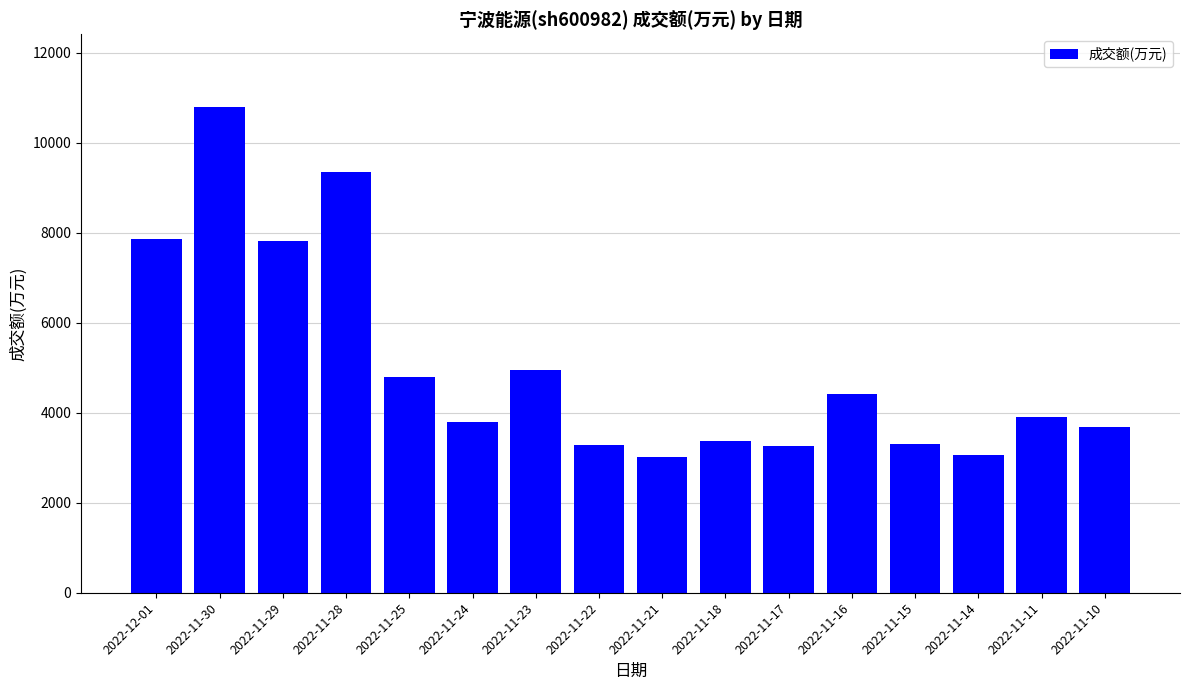

At which category does the chart reach its peak across all series?

2022-11-30